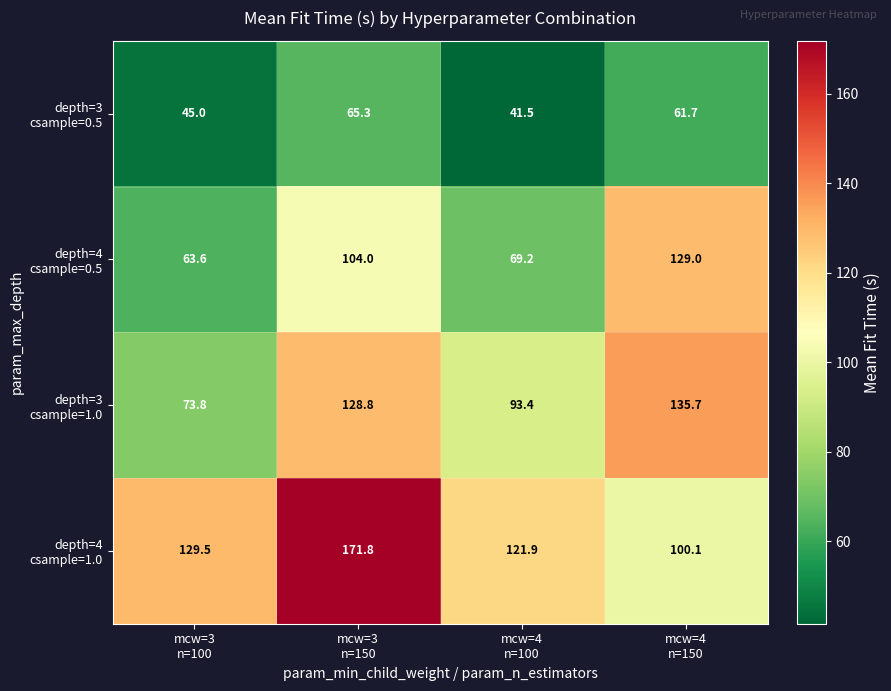

How many series are shown in this chart?

4